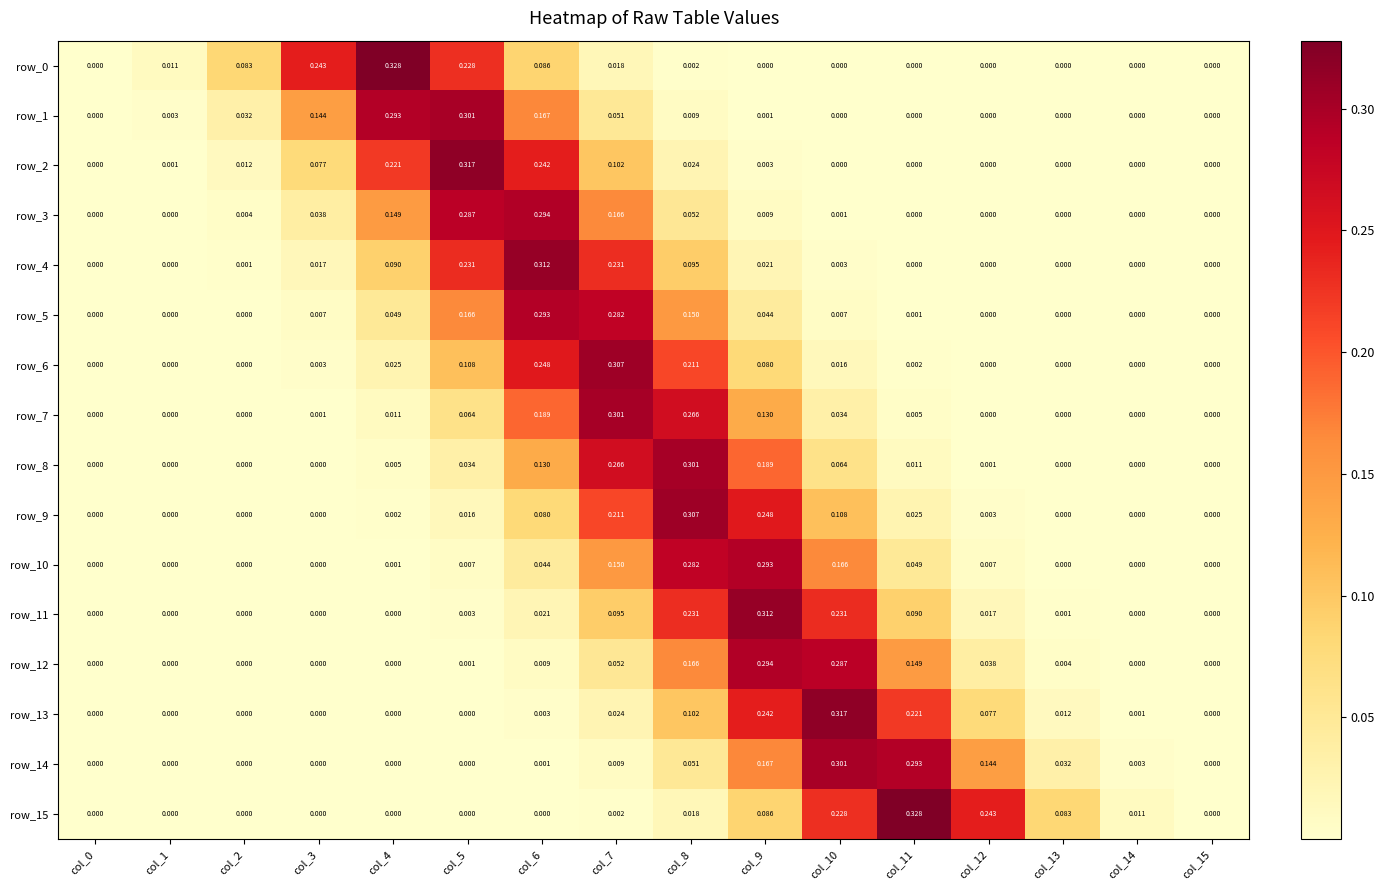

Is the value of row_11 at col_1 greater than the value of row_9 at col_10?

No